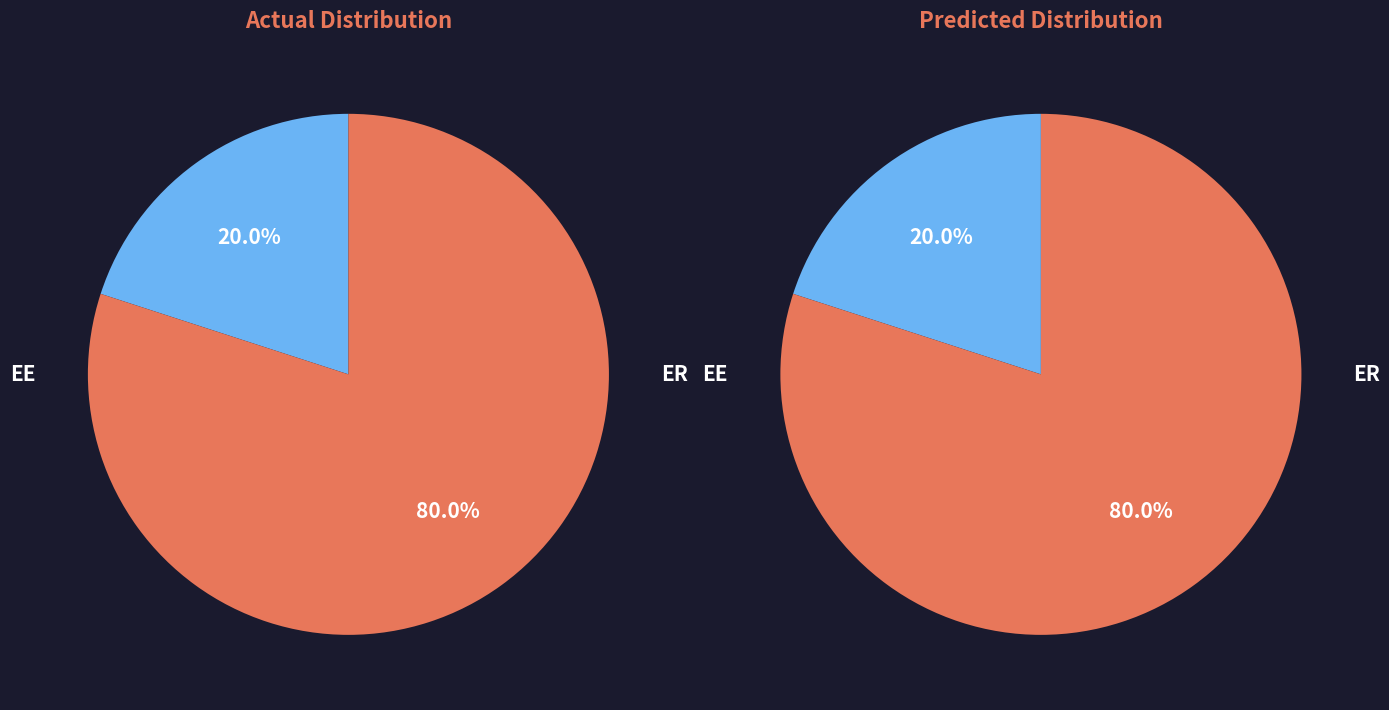

How many segments does this pie chart have?

2